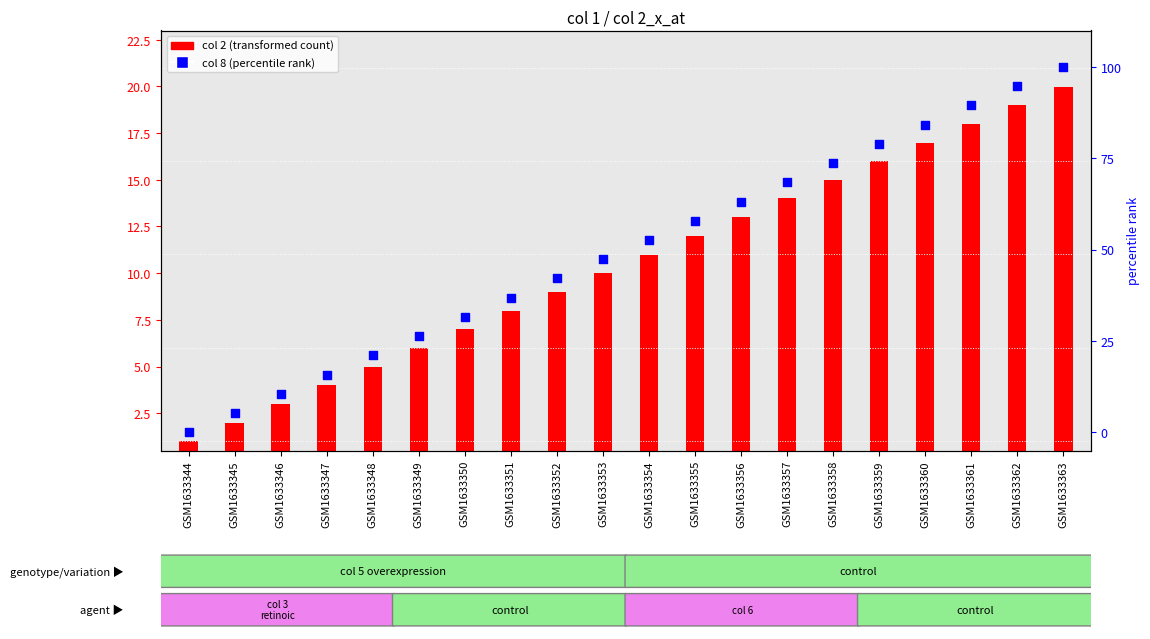

Which series reaches the maximum Y coordinate?

col 8 (percentile rank)